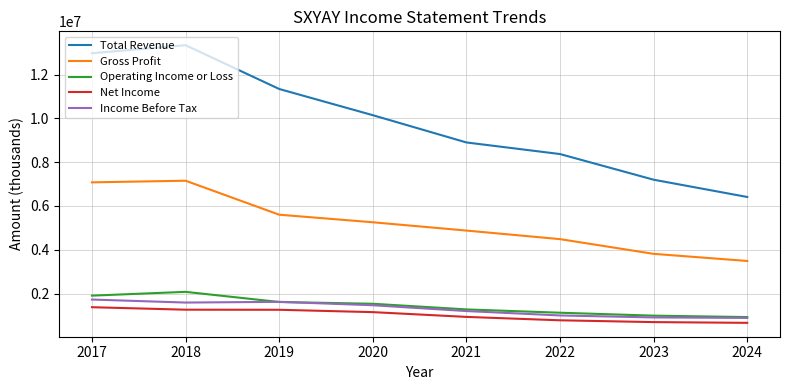

What is the minimum value for Net Income?

660300